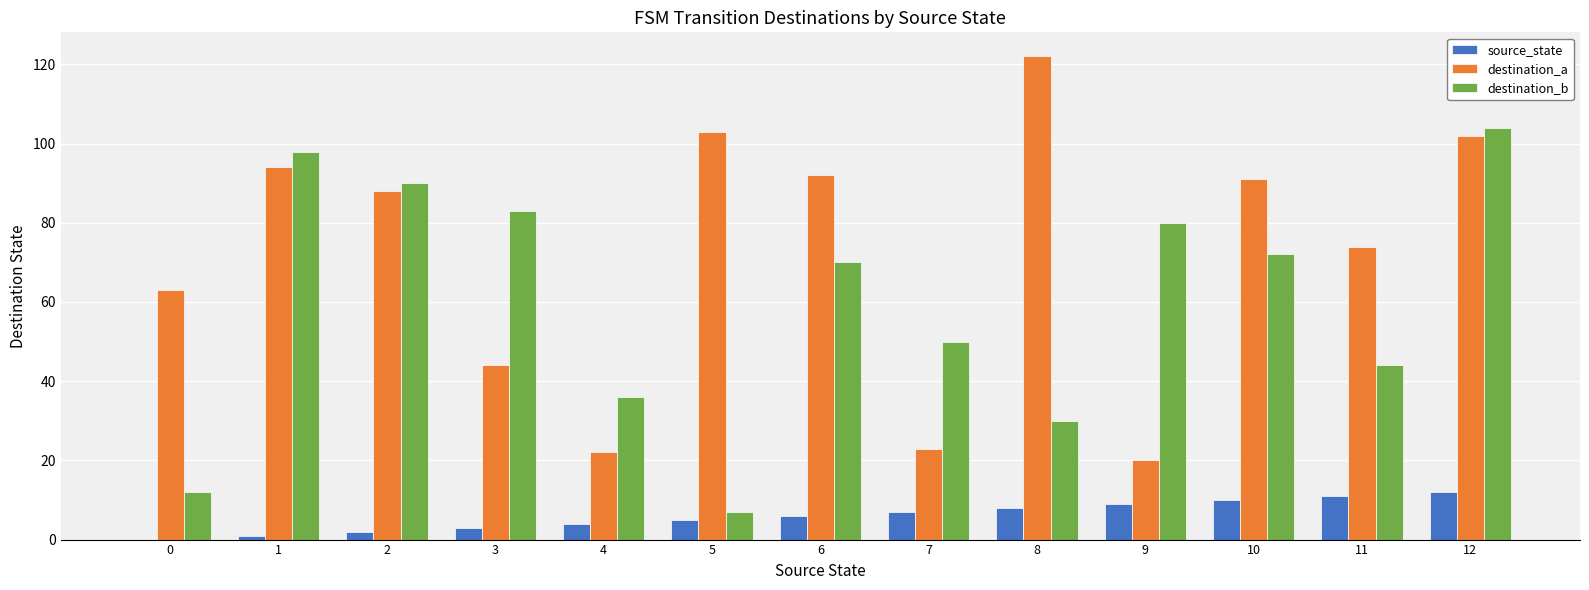

Which series changed the most between 7 and 12?

destination_a